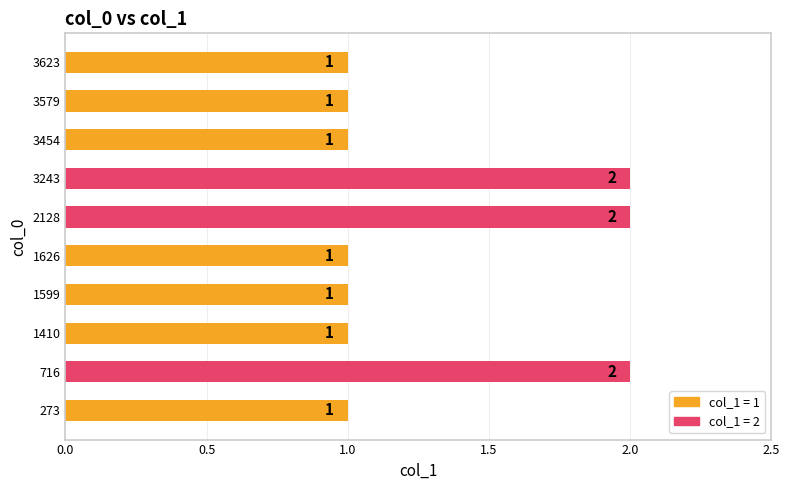

Between 3243 and 273, which is larger?

3243